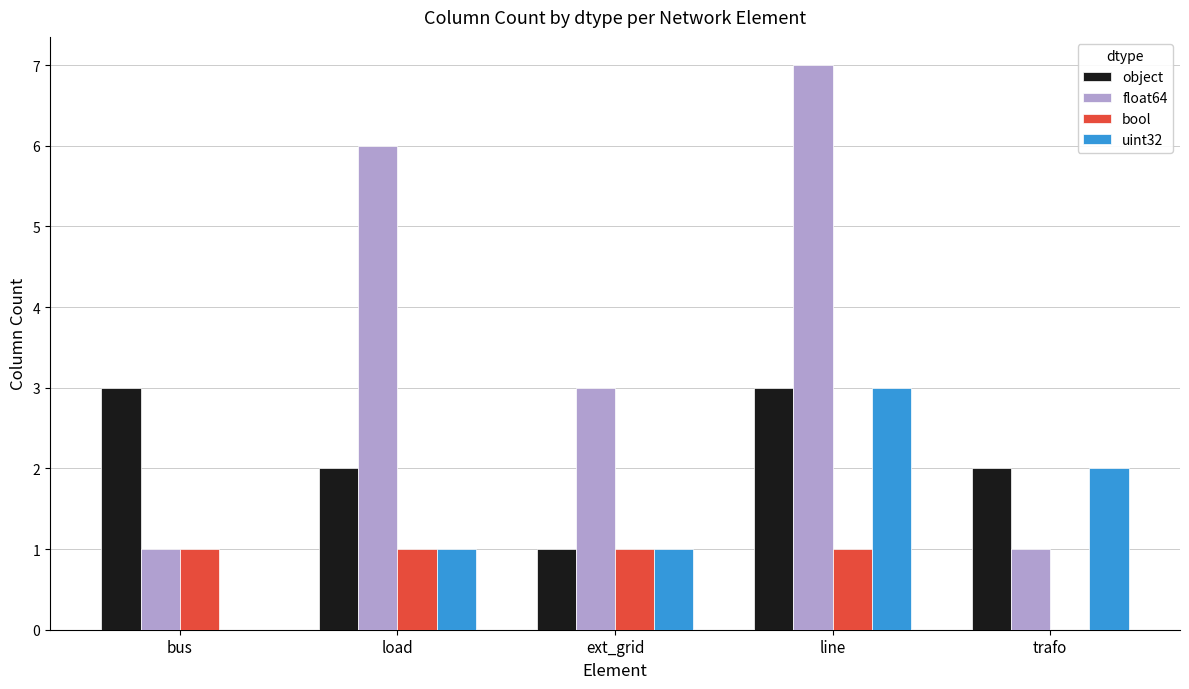

What is the highest value of the object series?

3